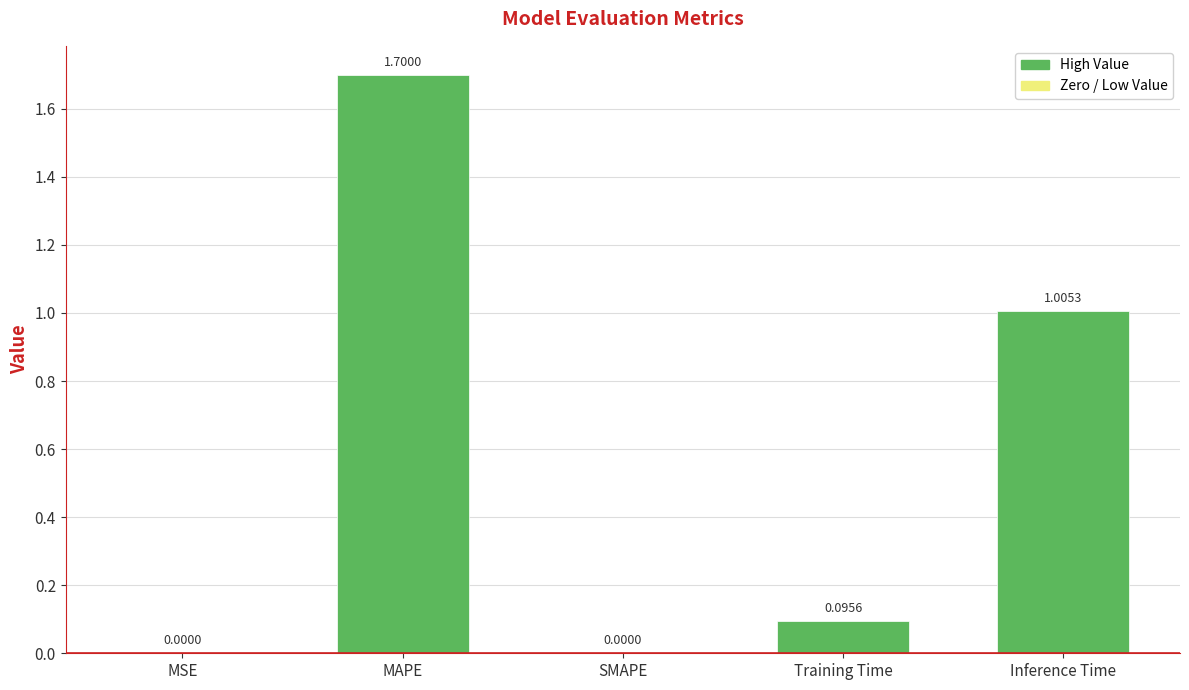

What is the change in value from MSE to Training Time?

+0.1